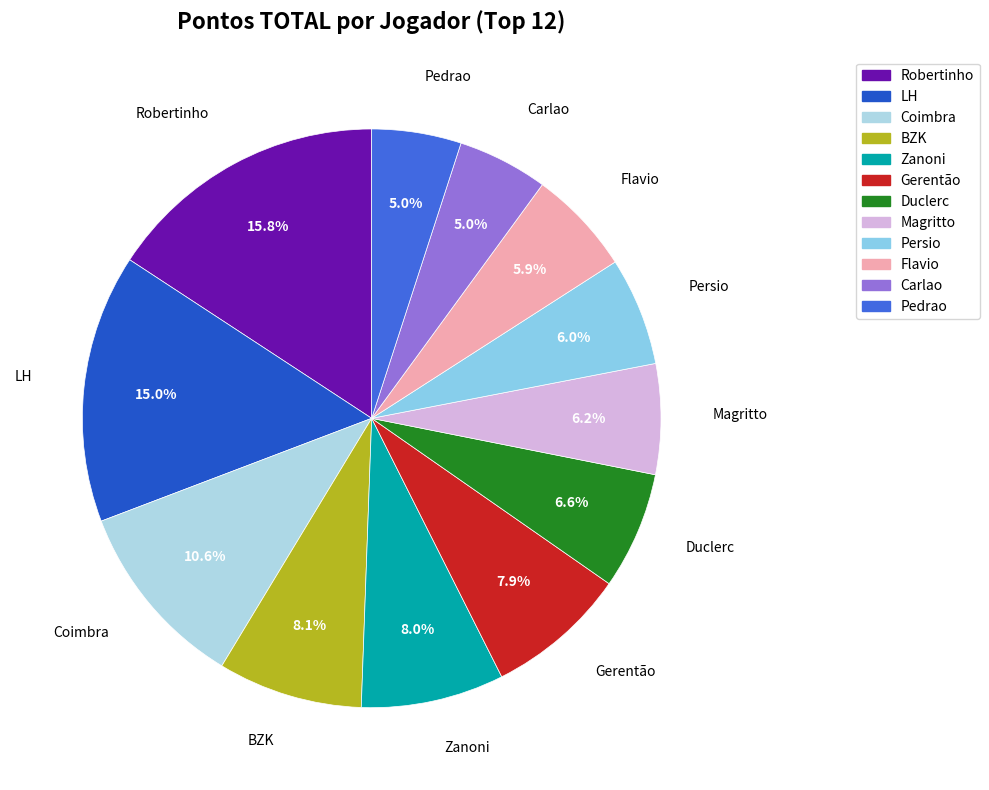

To the nearest percent, what is the difference between the largest and smallest slice percentages?

11%